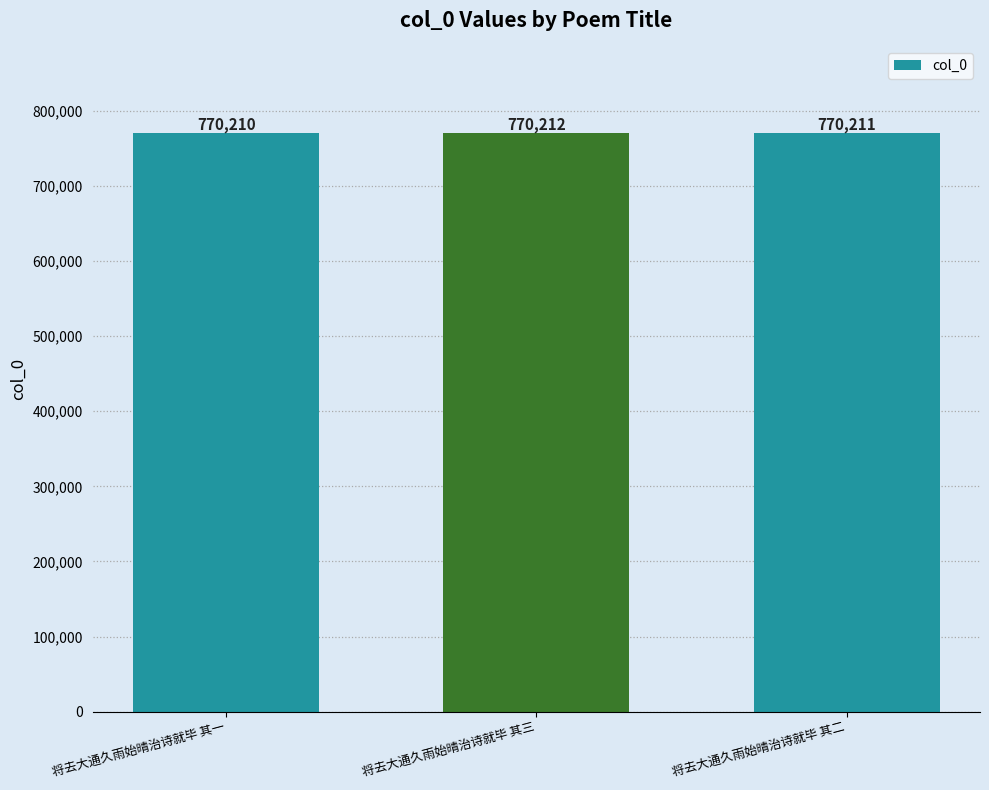

List the labels in order of value, smallest first.

将去大通久雨始晴治诗就毕 其一, 将去大通久雨始晴治诗就毕 其二, 将去大通久雨始晴治诗就毕 其三